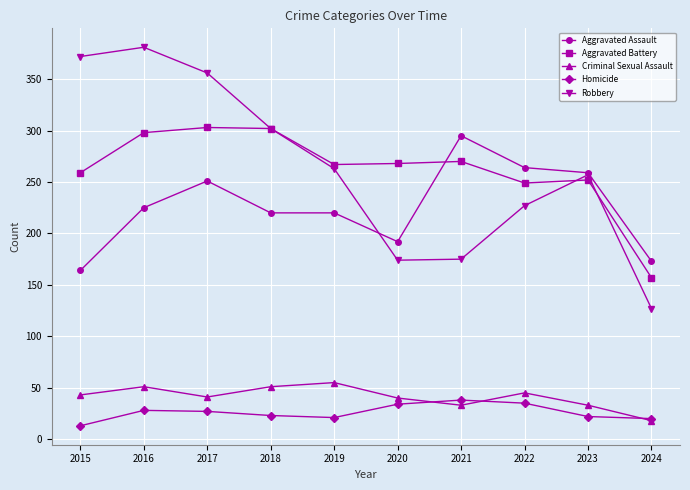

The Homicide series shows 11 at 2016. True or false?

False